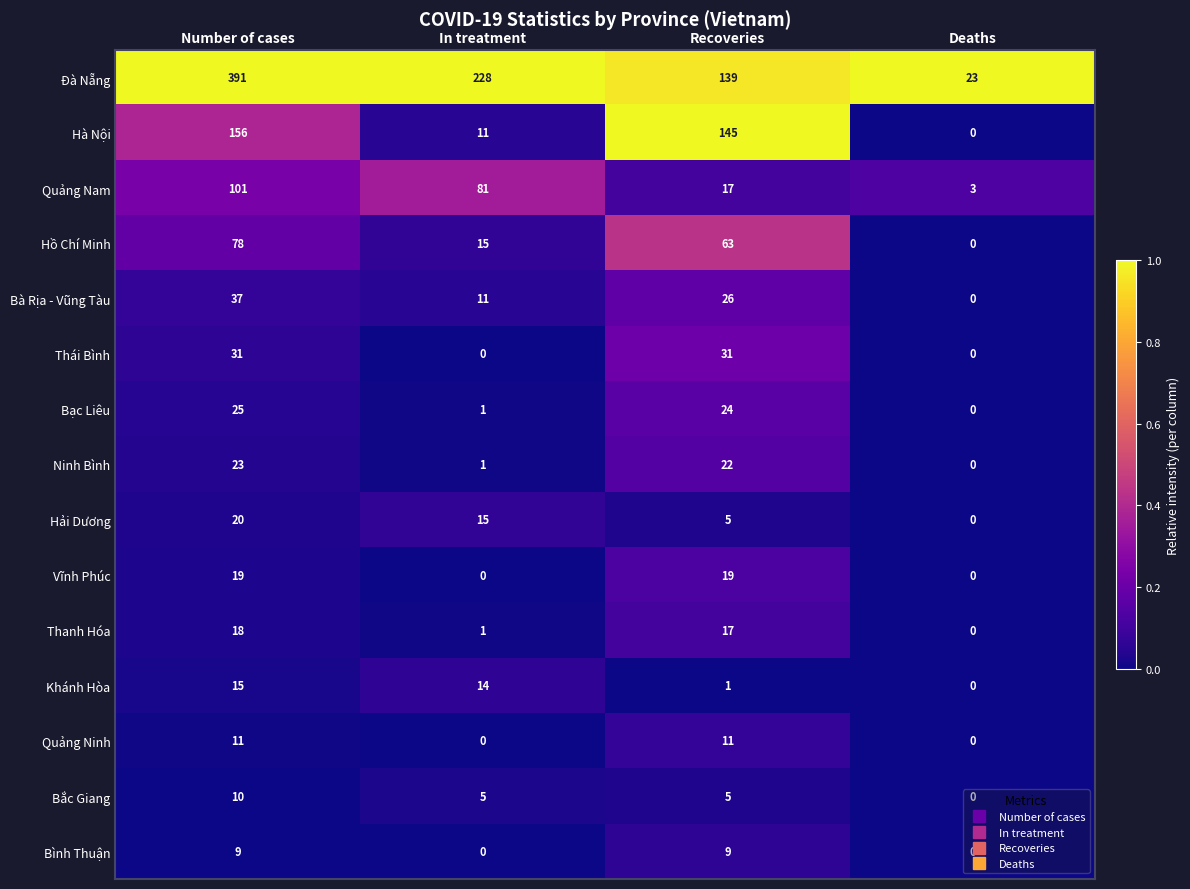

List the series in order of their peak value, lowest first.

Bình Thuận, Bắc Giang, Quảng Ninh, Khánh Hòa, Thanh Hóa, Vĩnh Phúc, Hải Dương, Ninh Bình, Bạc Liêu, Thái Bình, Bà Rịa - Vũng Tàu, Hồ Chí Minh, Quảng Nam, Hà Nội, Đà Nẵng